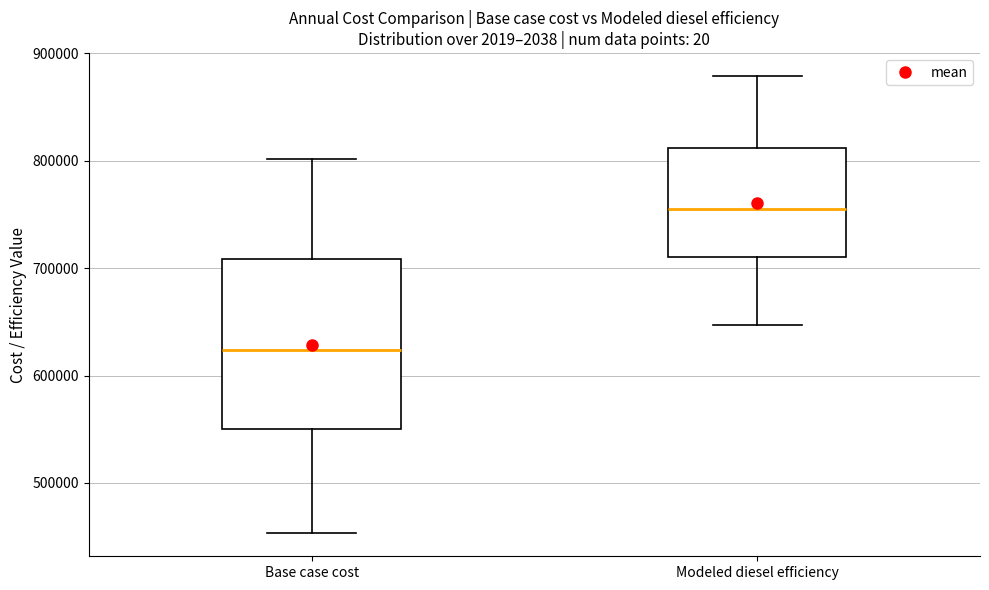

Which box's median line is the highest?

Modeled diesel efficiency